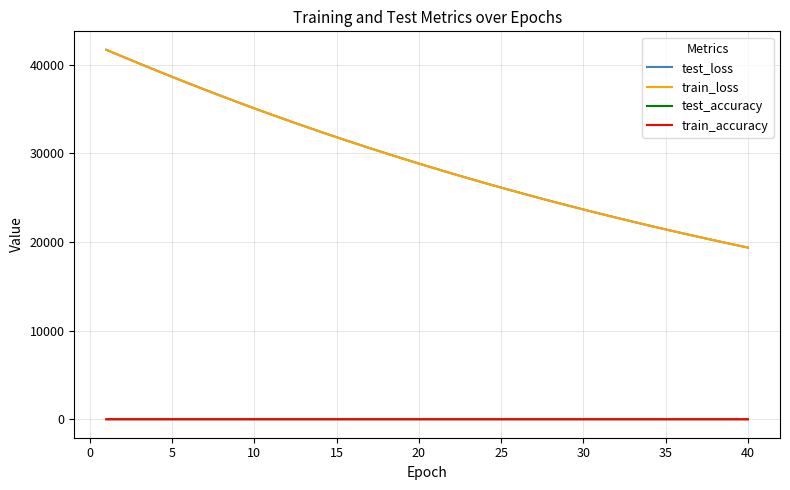

What is the maximum value for test_loss?

41704.2